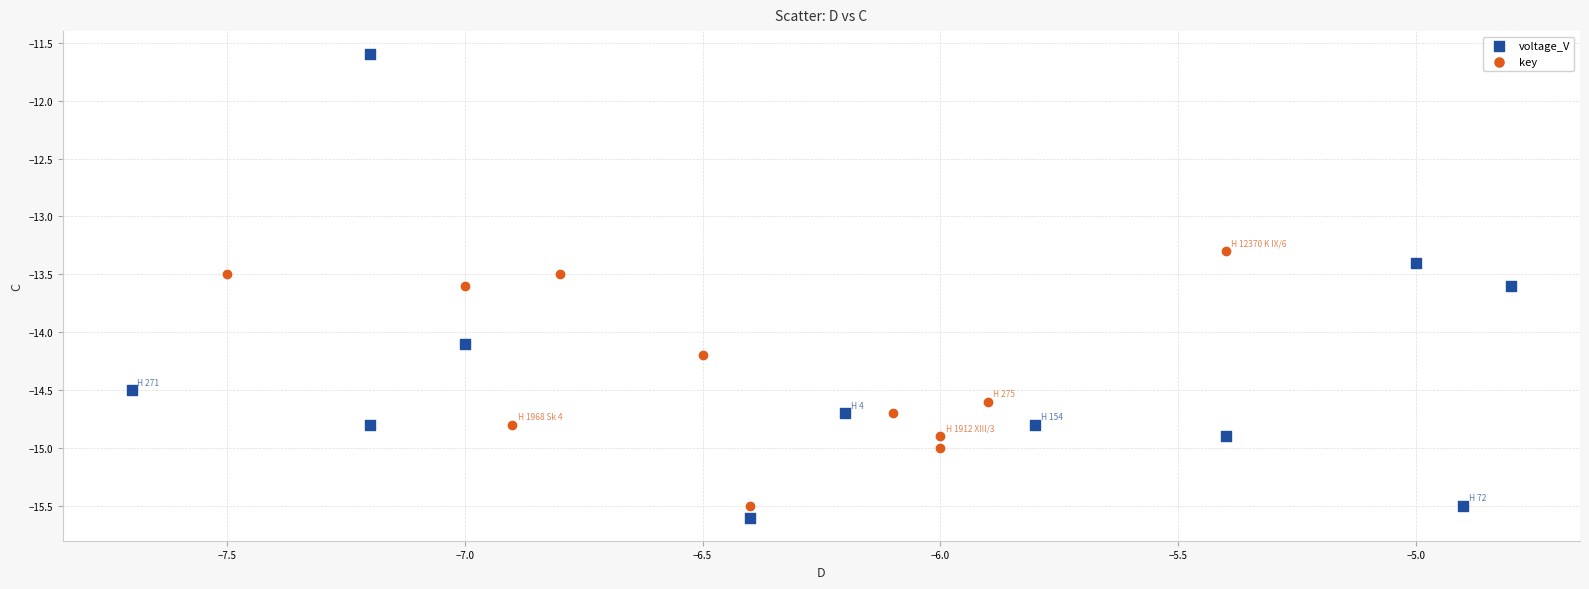

Which series contains the highest Y value?

voltage_V